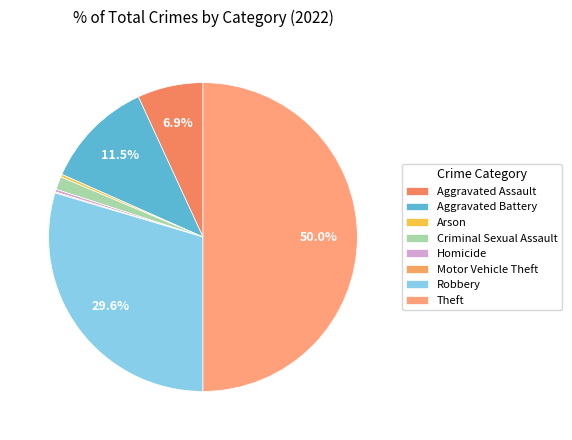

What percentage do Aggravated Assault and Homicide together represent?

7.2%